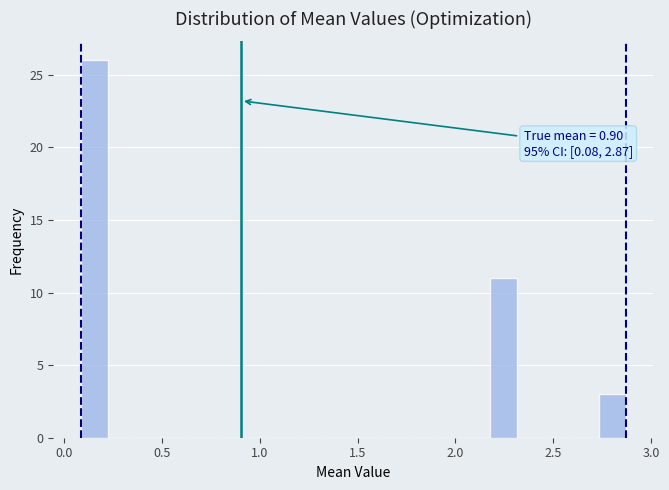

Read against the x-axis, roughly where is the centre of the tallest bar?

0.15